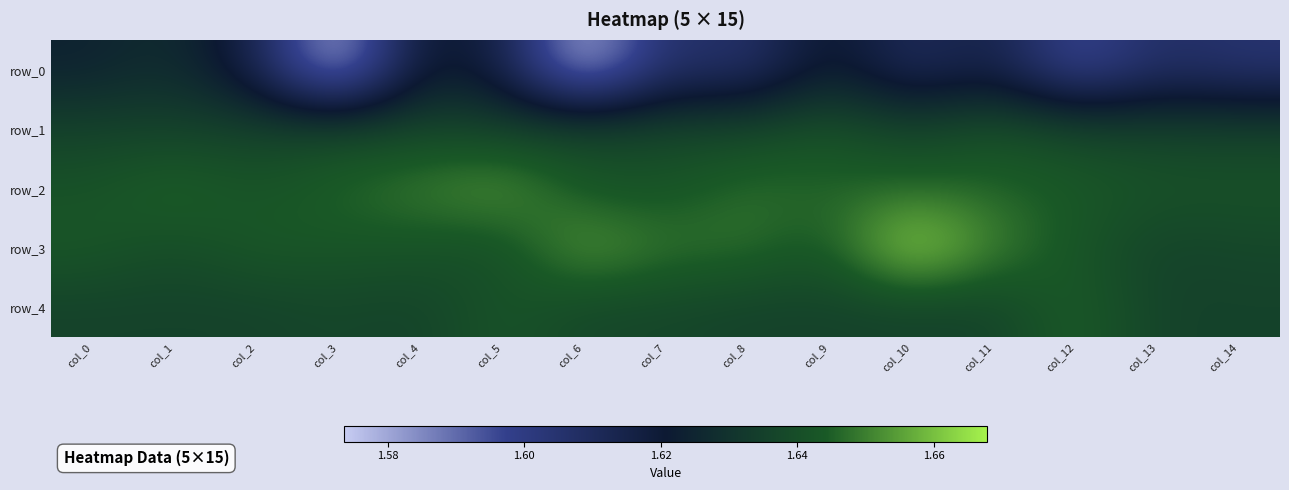

At how many categories does at least one series exceed 1?

15